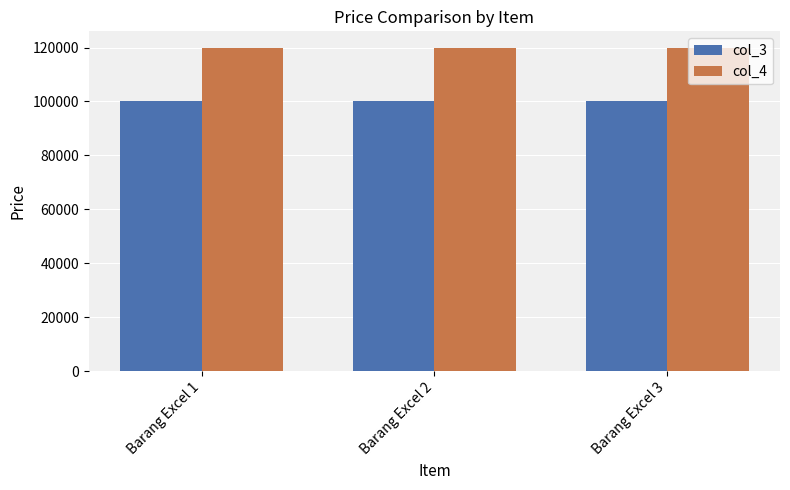

True or false: col_4 has a value of 203725 at Barang Excel 3.

False